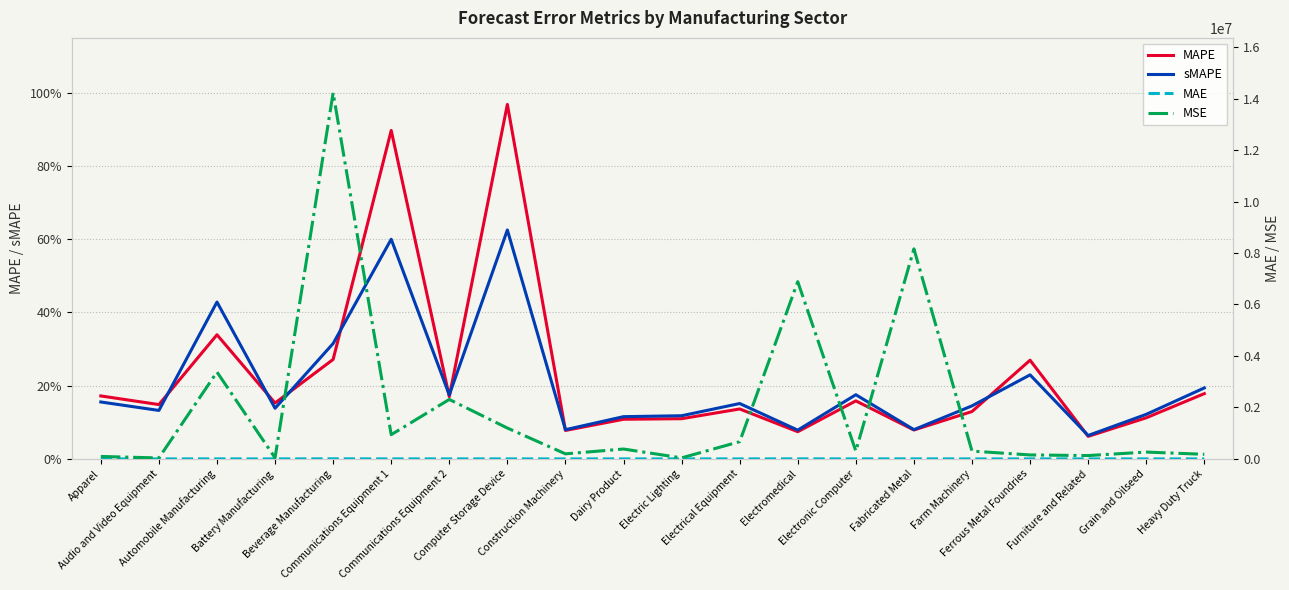

What value does the MAPE series have at Furniture and Related?

0.1